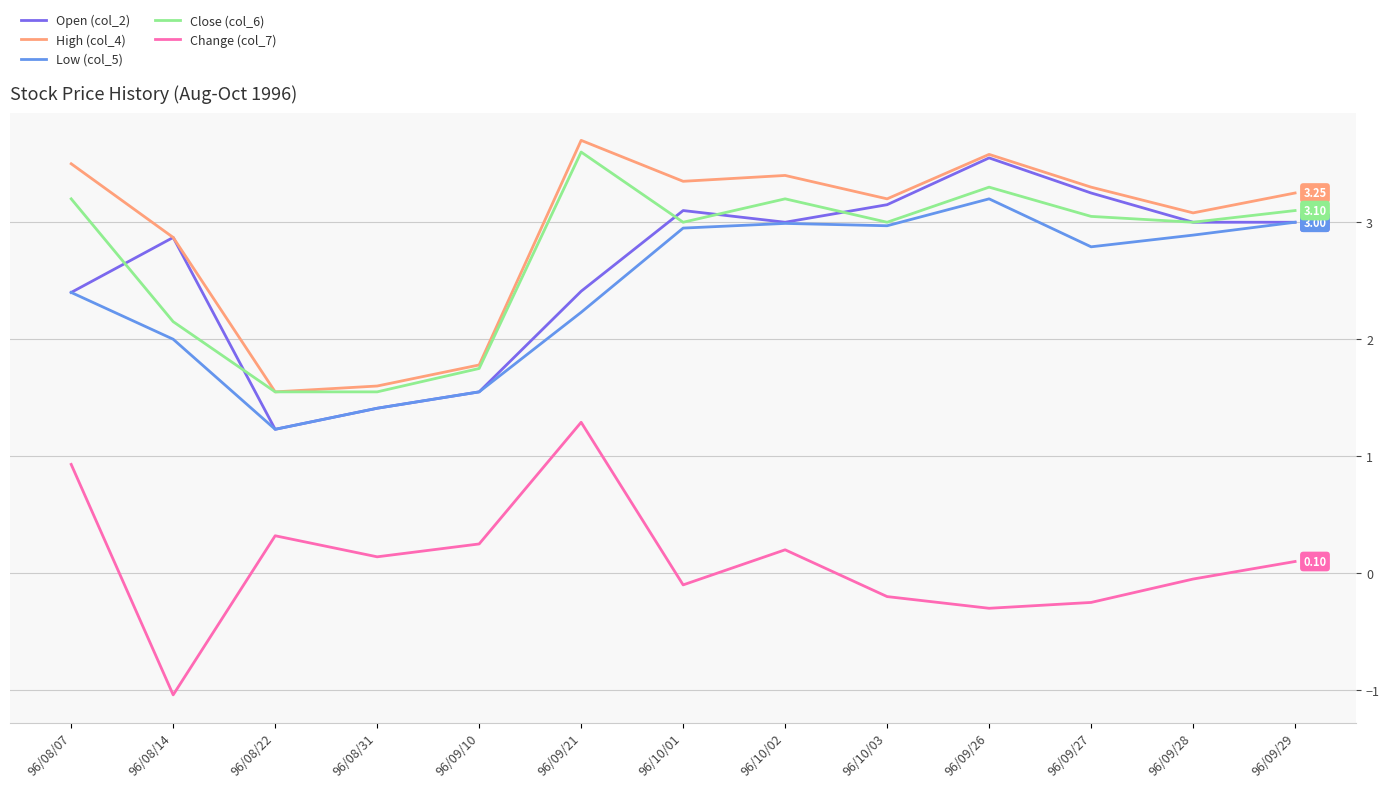

Is it true that Open (col_2) equals 4.1 at 96/10/02?

False